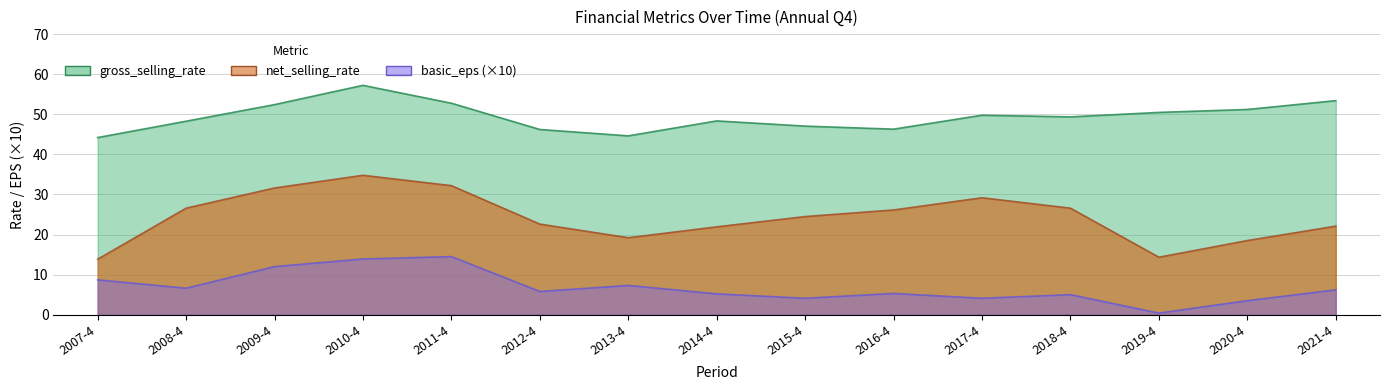

List the series in order of their overall mean, highest first.

gross_selling_rate, net_selling_rate, basic_eps